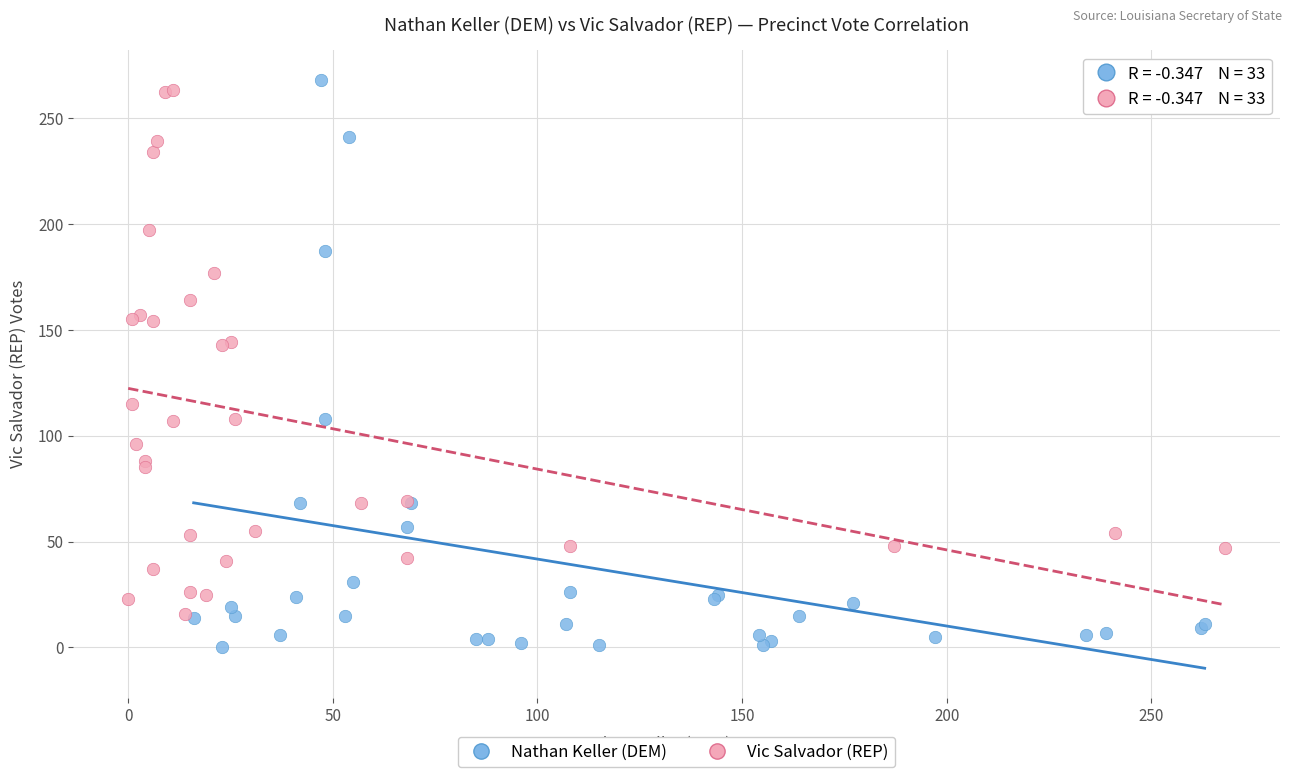

Which series reaches the maximum Y coordinate?

Nathan Keller (DEM)